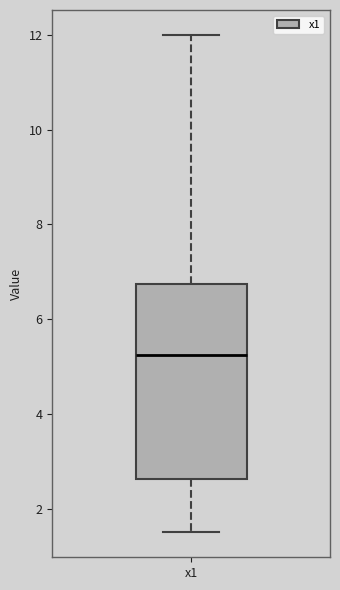

Read this box plot against the y-axis: the position of the median line, the range covered by the box, and the ends of both whiskers. The values are not printed on the chart, so give them approximately, as read against the axis.

median 5.2, box 2.6 to 6.8, whiskers 1.6 to 12.0